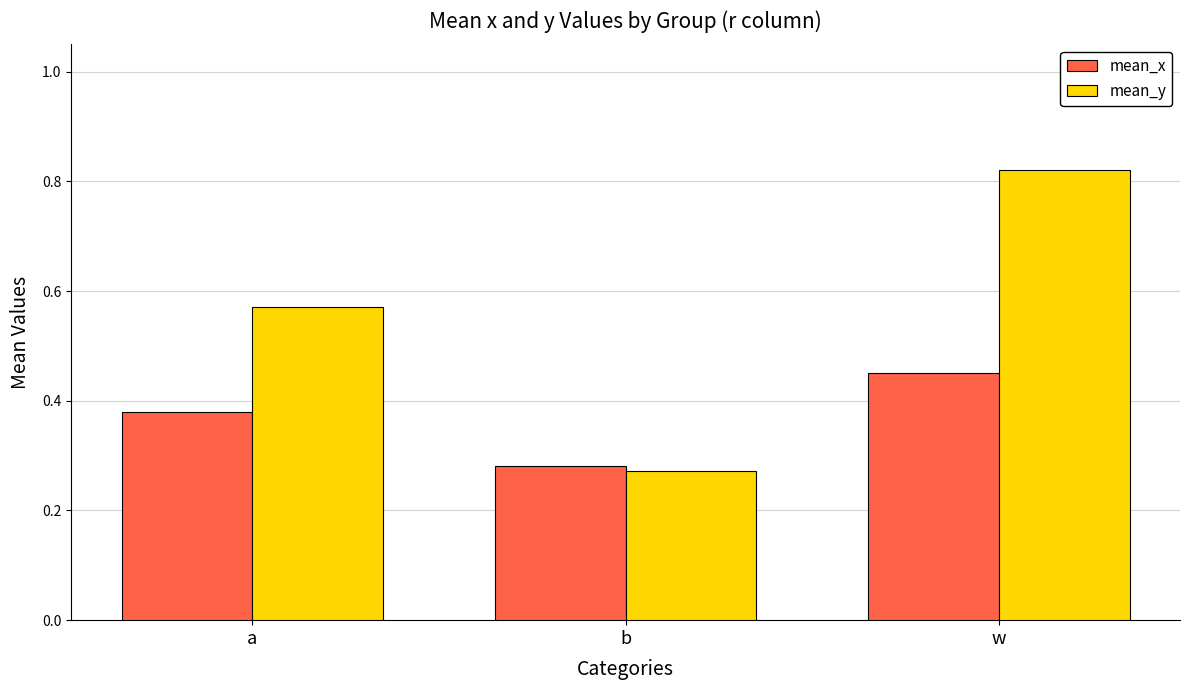

Rank the categories by mean_y value from highest to lowest.

w, a, b